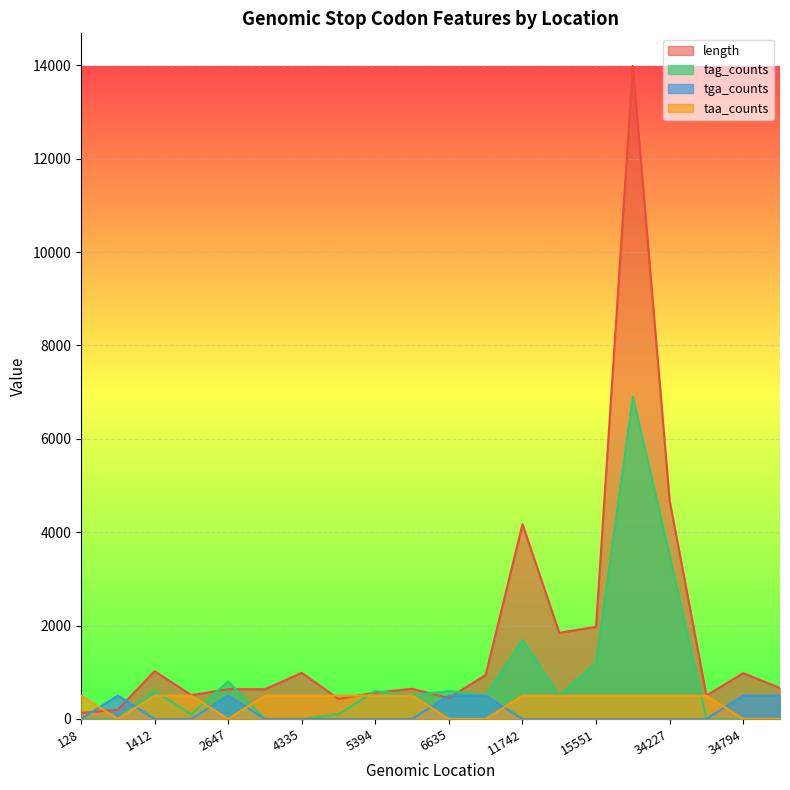

True or false: taa_counts has more than 0 points higher than both neighbors.

False